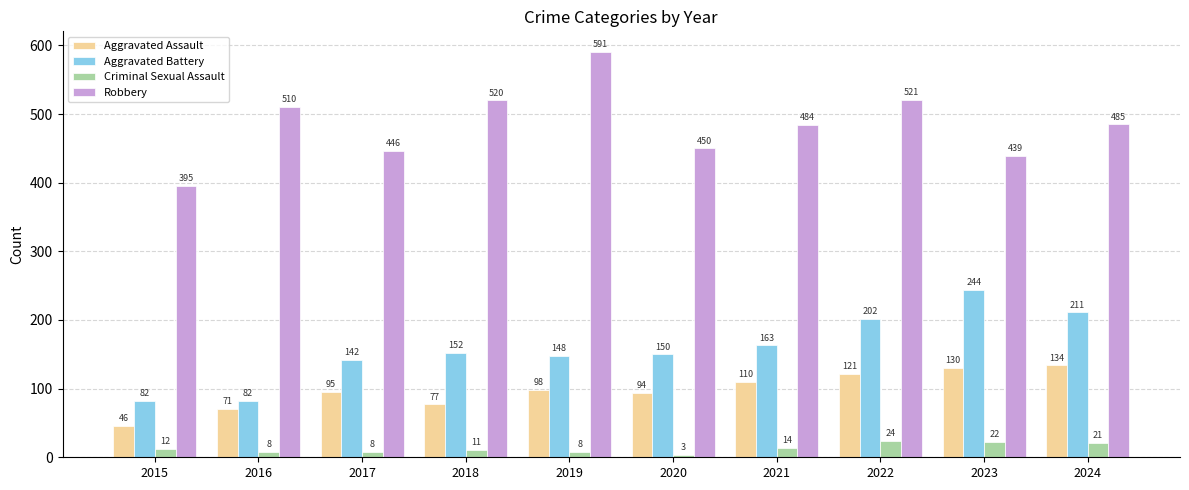

Reading left to right, extract all data points from this chart.

Aggravated Assault: 46	71	95	77	98	94	110	121	130	134
Aggravated Battery: 82	82	142	152	148	150	163	202	244	211
Criminal Sexual Assault: 12	8	8	11	8	3	14	24	22	21
Robbery: 395	510	446	520	591	450	484	521	439	485